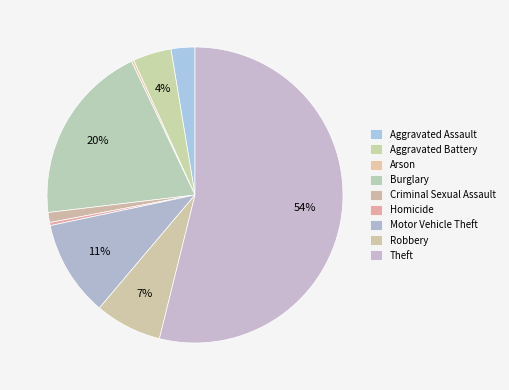

Is there a majority slice in this chart?

Yes